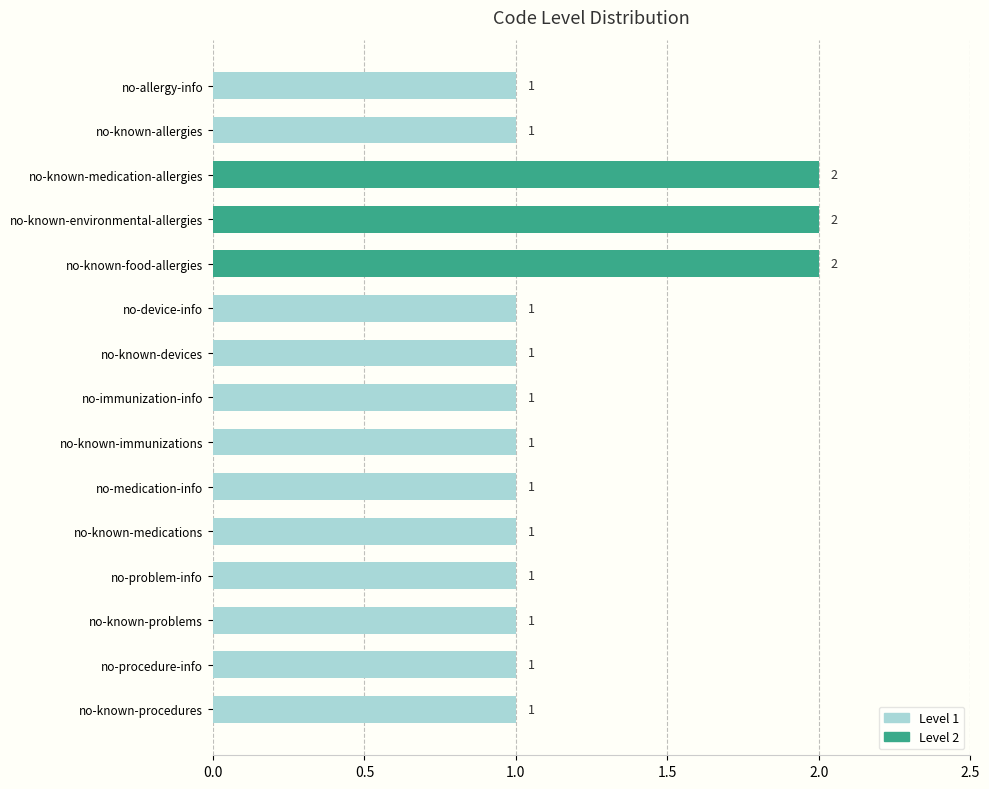

What is the sum of all values?

18